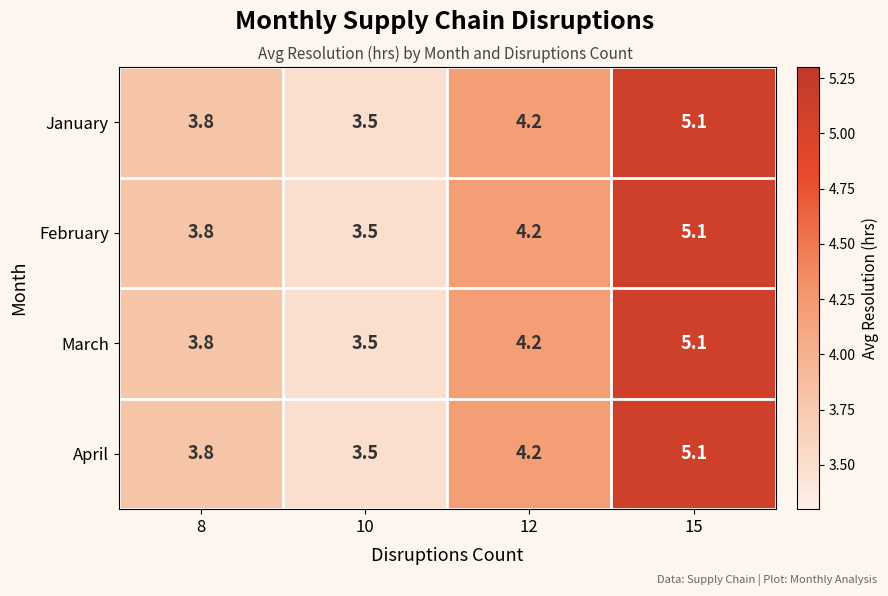

At how many categories does at least one series exceed 3?

4